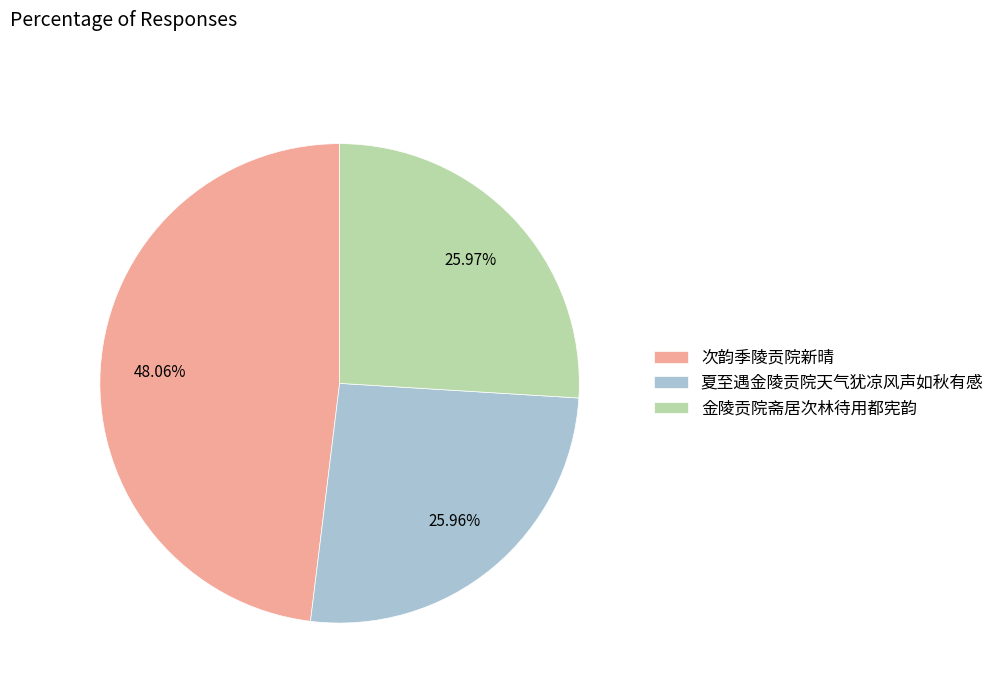

Is it true that 次韵季陵贡院新晴 is 1% of the pie?

False